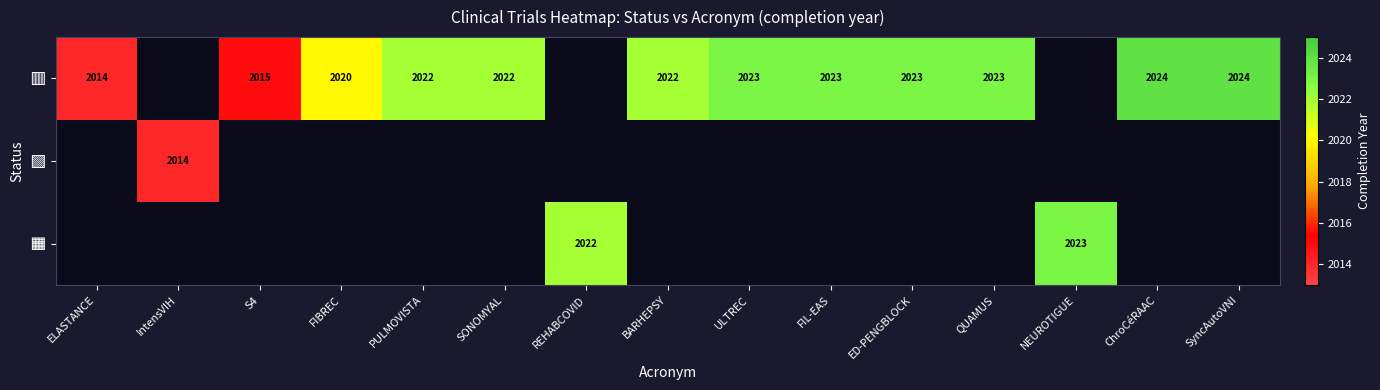

Which series changed the most between ELASTANCE and FIL-EAS?

🟥